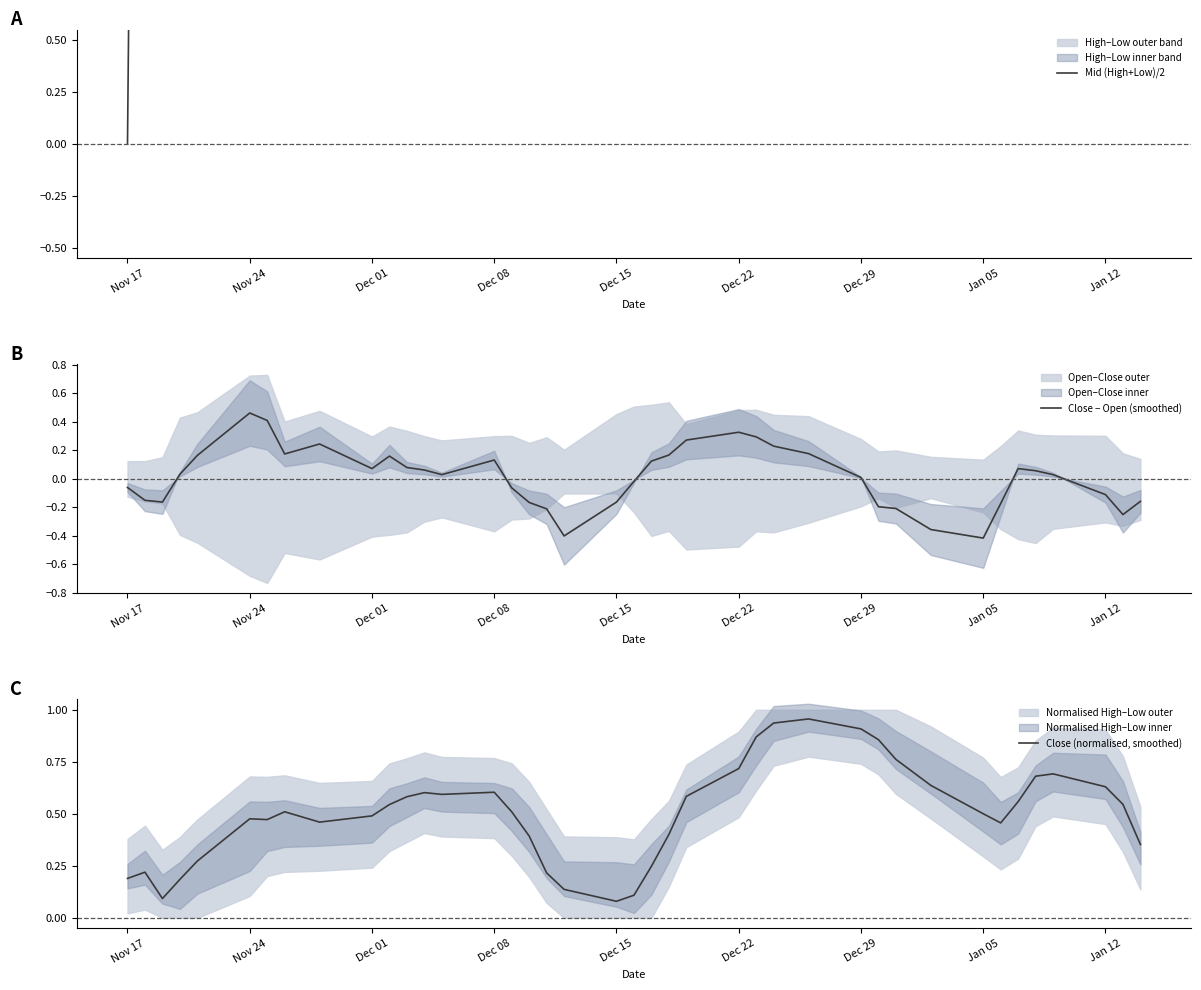

What is the label of the 38th point from the left?

Jan 12